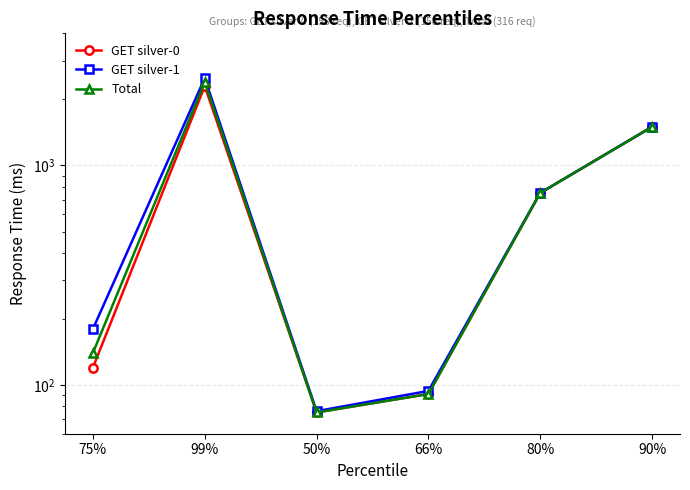

What is the minimum value shown in the chart?

75